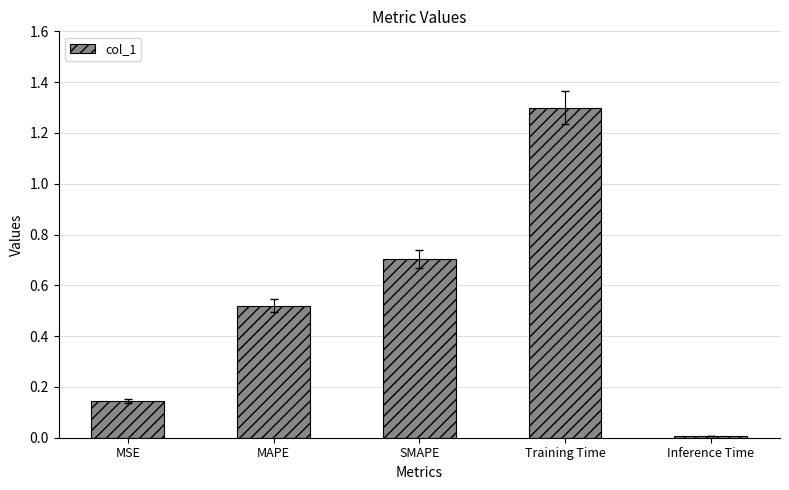

What is the label of the 4th bar from the left?

Training Time